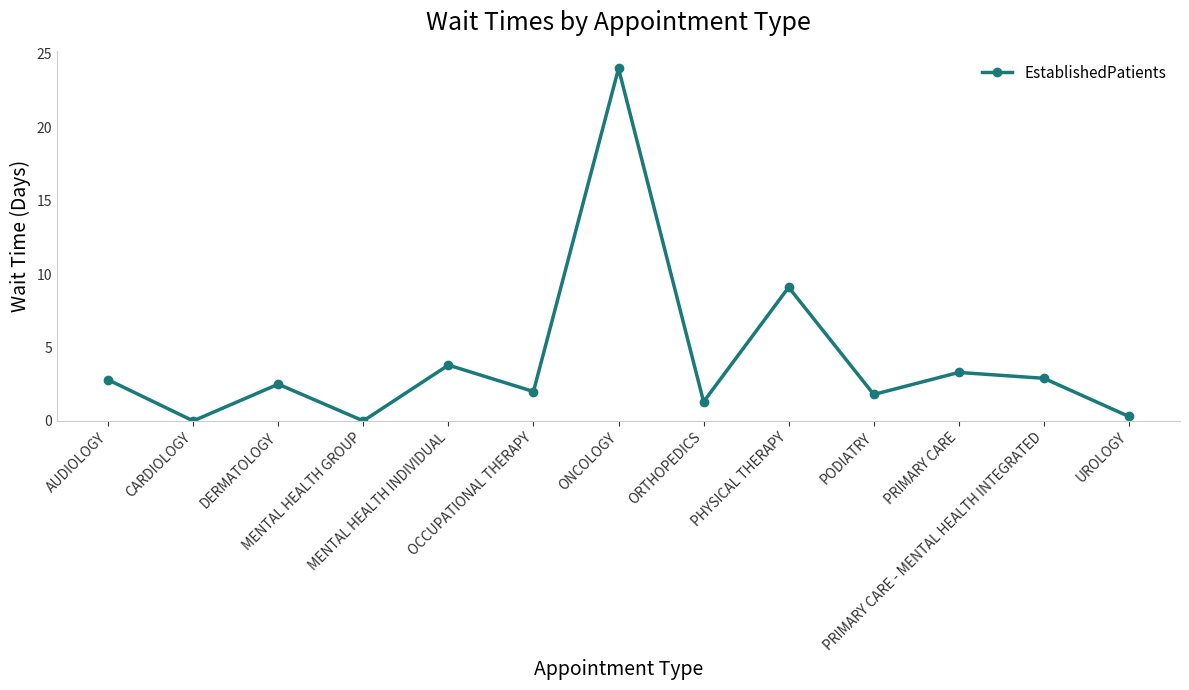

What is the label of the 11th point from the left?

PRIMARY CARE